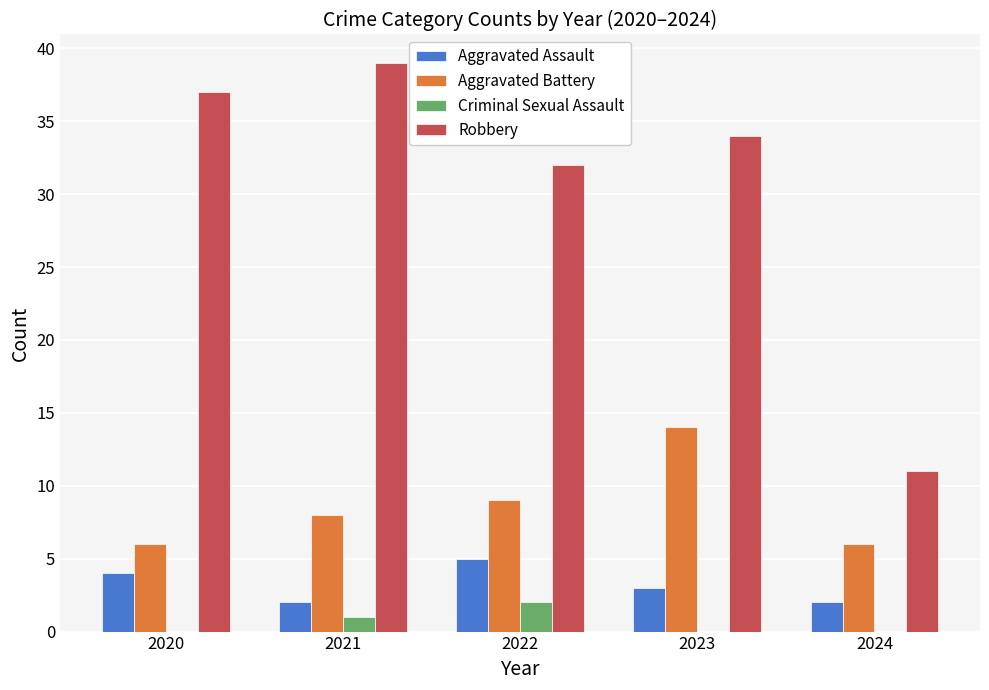

What is the maximum value shown in the chart?

39